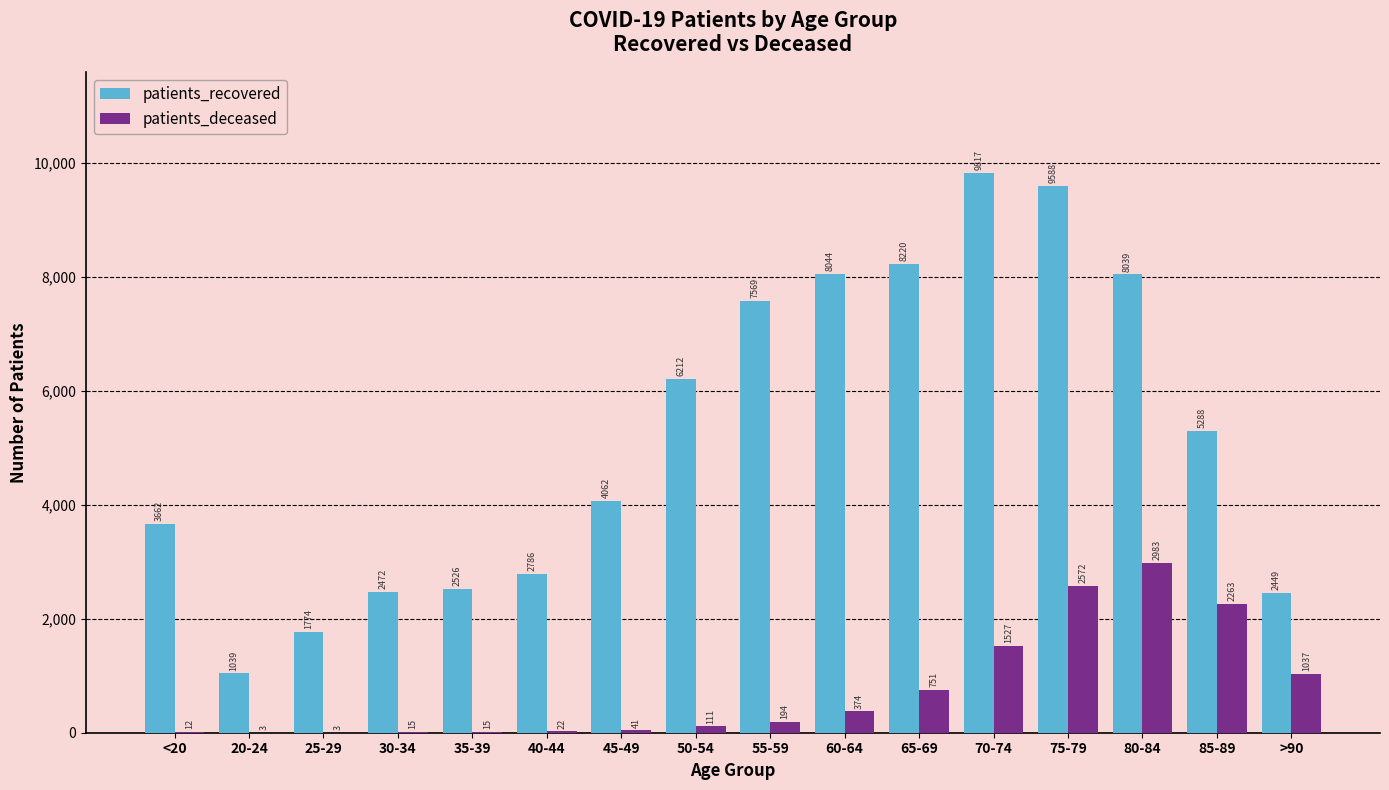

Is the value of patients_deceased at 80-84 greater than the value of patients_recovered at 55-59?

No